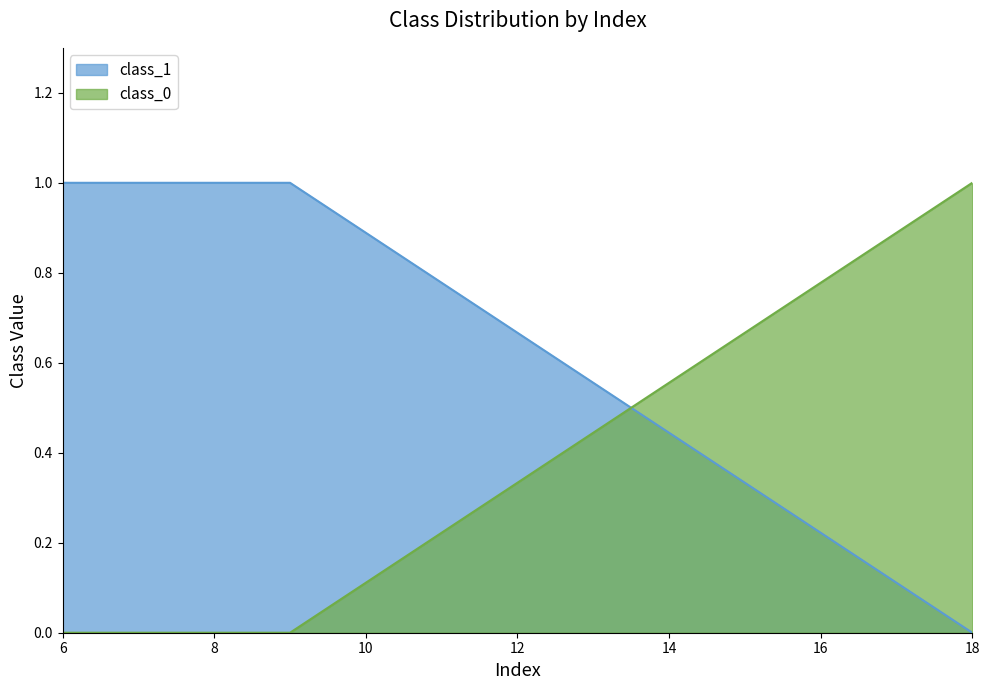

True or false: class_0 has a value of 0 at 9.

False